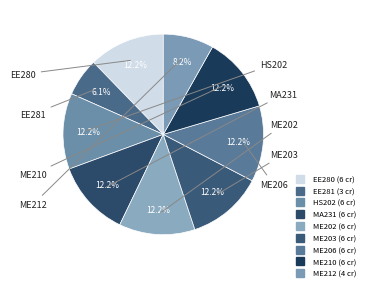

To the nearest percent, what is the difference between the largest and smallest slice percentages?

6%